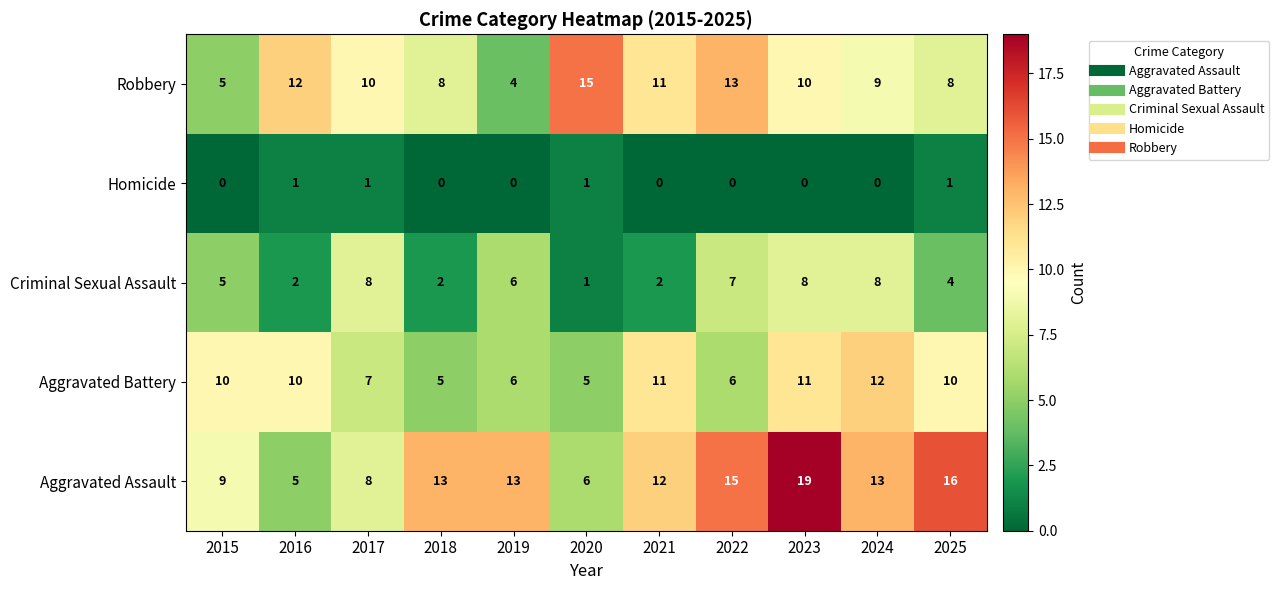

At 2024, list the series in order from largest to smallest.

Aggravated Assault, Aggravated Battery, Robbery, Criminal Sexual Assault, Homicide